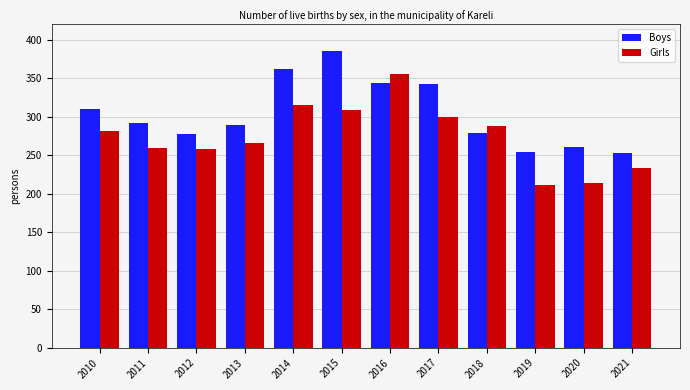

What is the highest value of the Boys series?

385